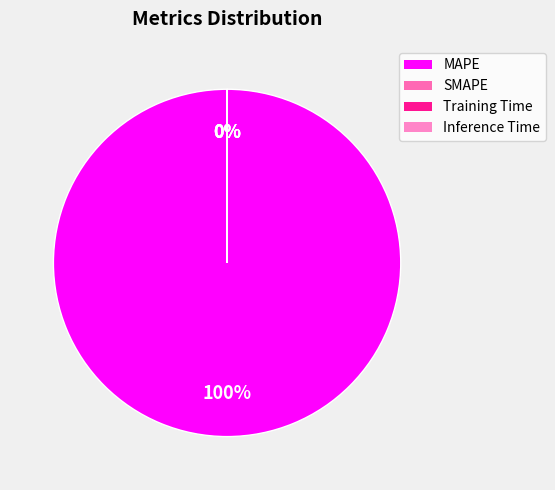

To the nearest percent, what is the difference between the largest and smallest slice percentages?

100%